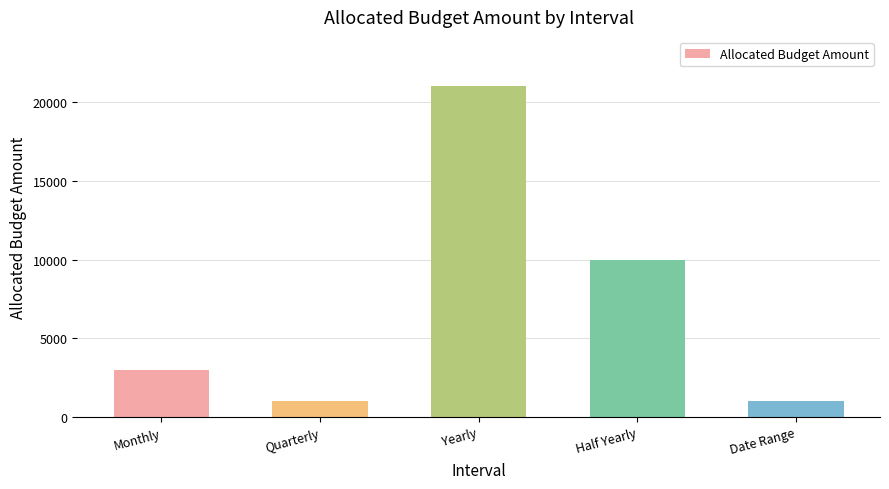

What is the value of the 4th bar from the left?

10000